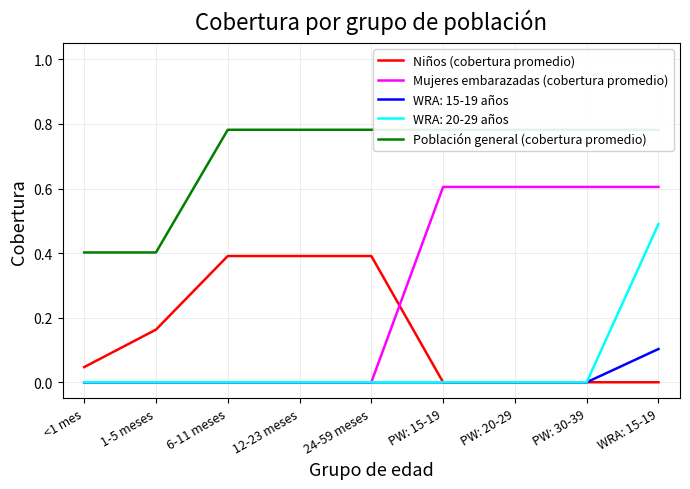

Is the value of WRA: 20-29 años at WRA: 15-19 greater than the value of WRA: 15-19 años at WRA: 15-19?

Yes